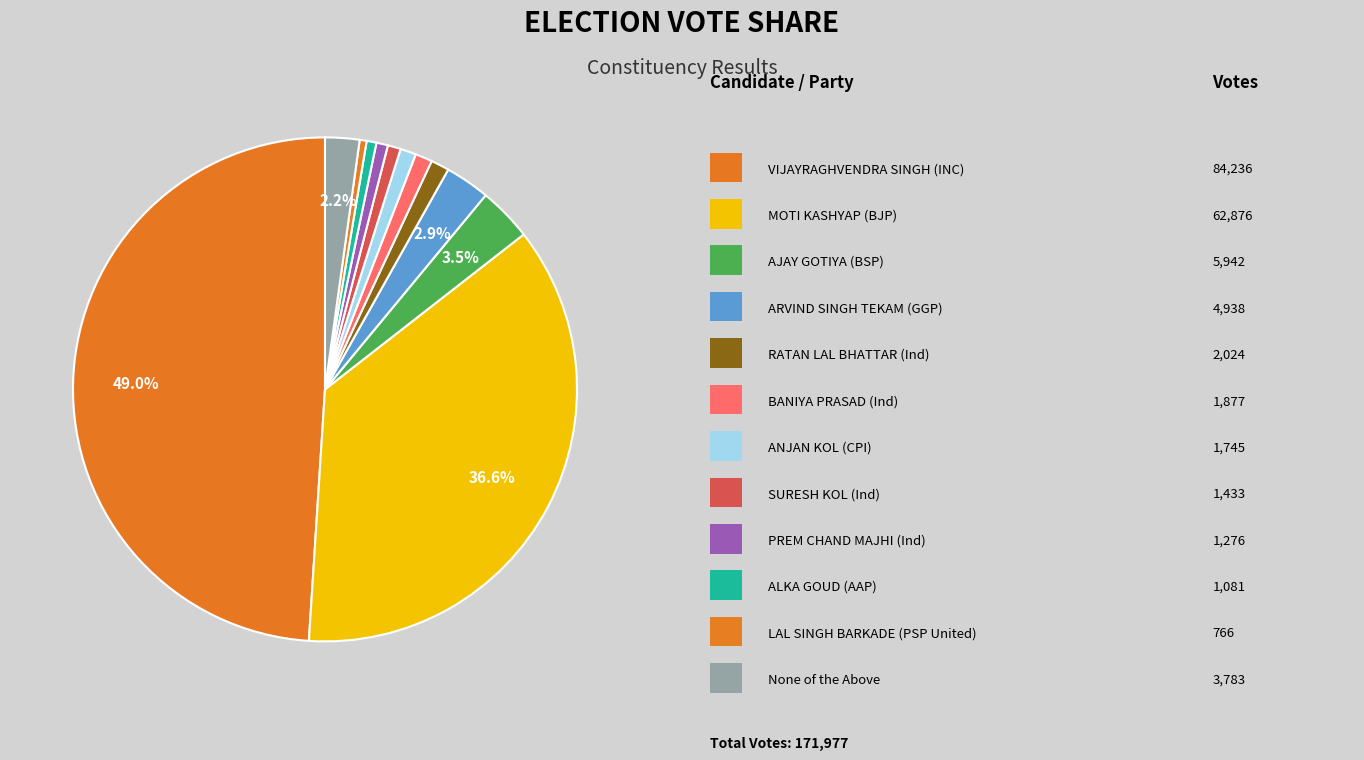

Count the number of slices in the pie.

12